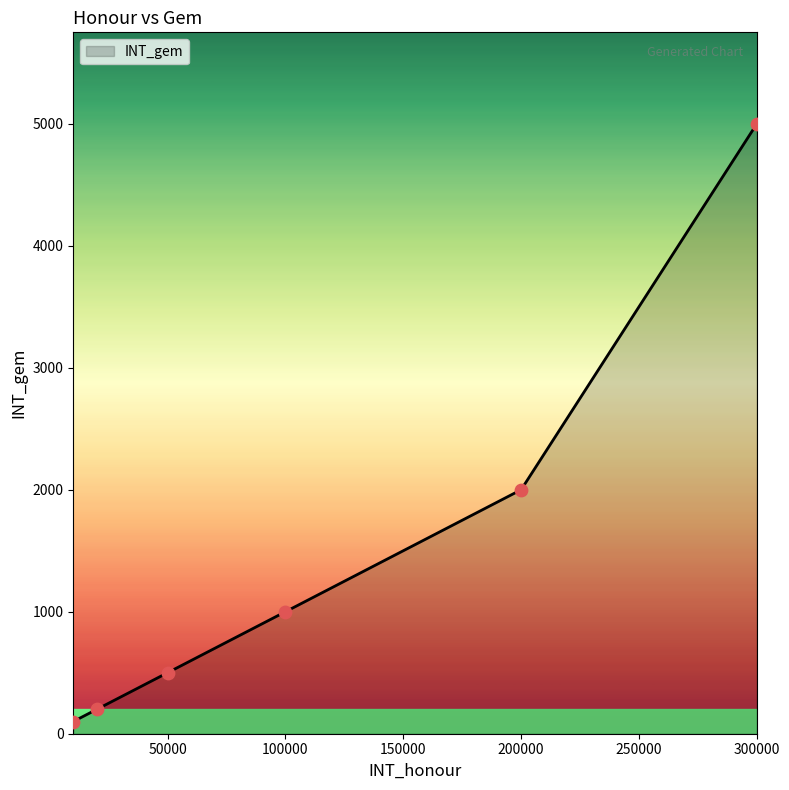

What is the difference between the second highest and second lowest values?

1800